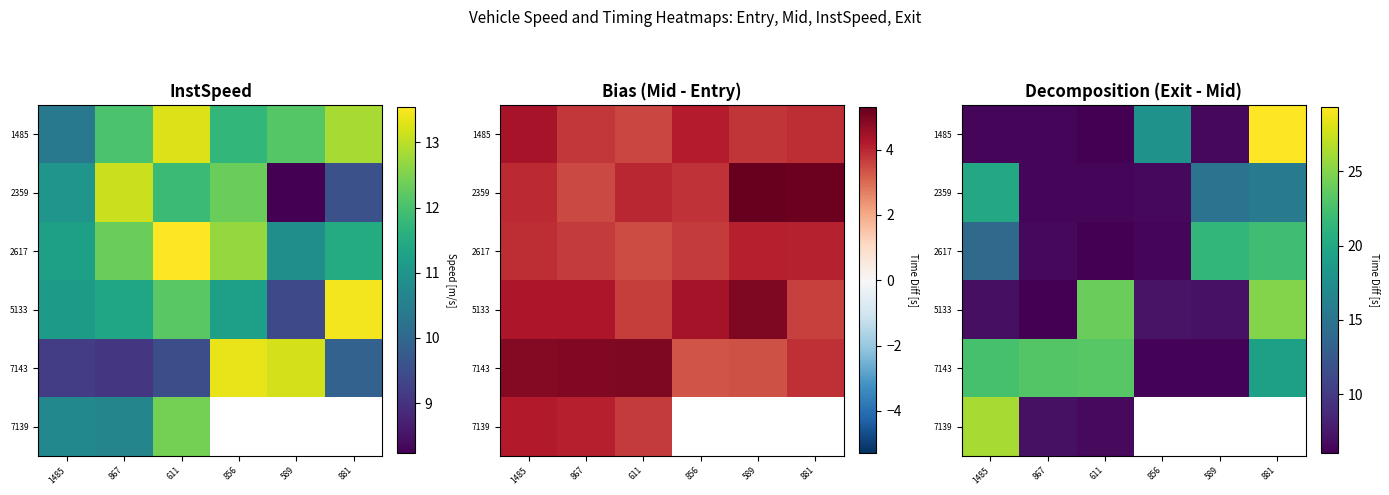

At which category is the sum across all series the highest?

1485